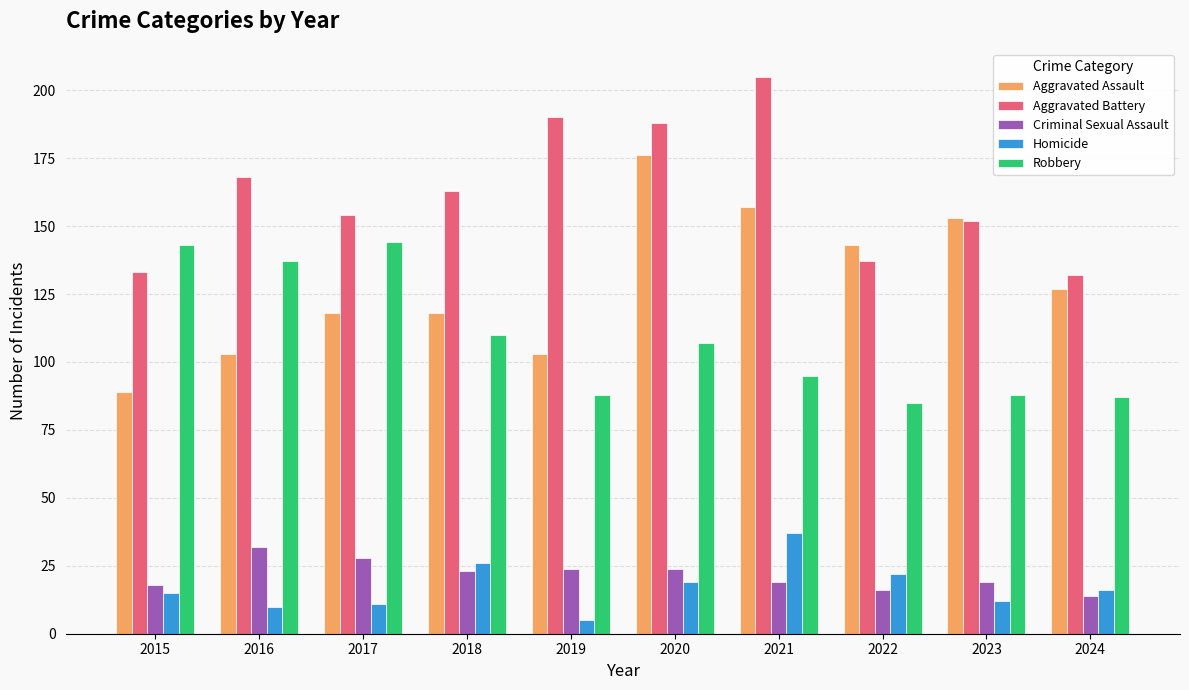

How many data points in Aggravated Assault are less than 127?

5